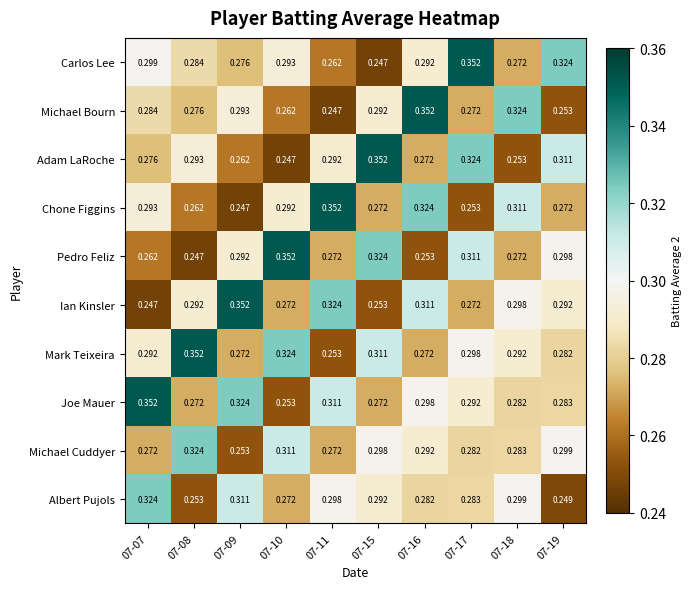

Between 07-17 and 07-19, which series saw the biggest shift?

Albert Pujols